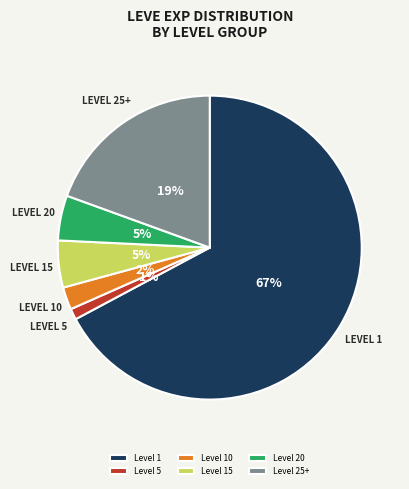

The Level 20 slice represents 5% of the pie. True or false?

True